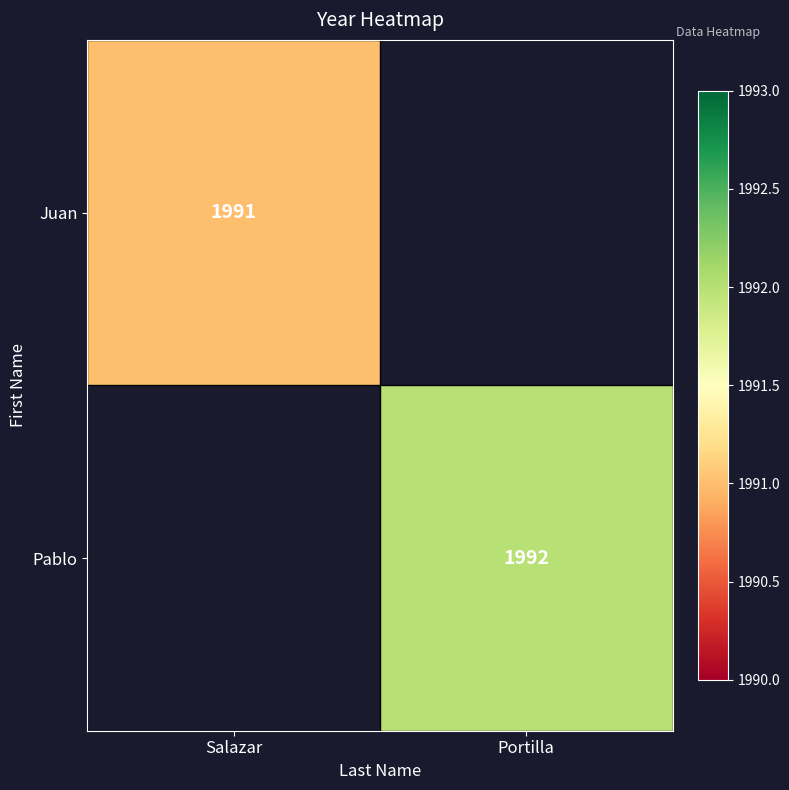

Between Salazar and Portilla, which is larger?

Portilla